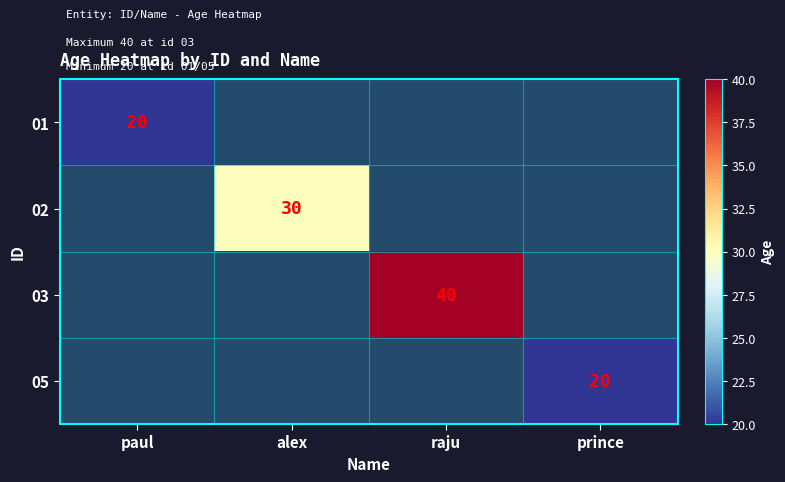

At how many categories does at least one series exceed 22?

2